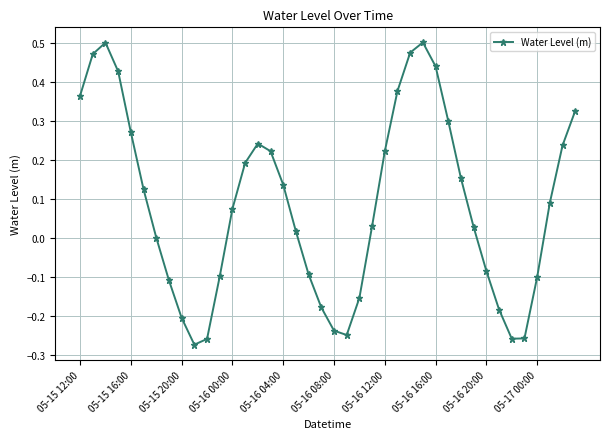

What is the difference between the maximum and minimum values?

0.8